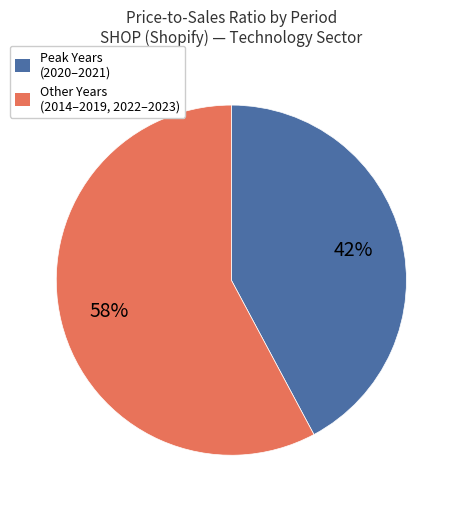

To the nearest percent, what is the difference between the largest and smallest slice percentages?

16%